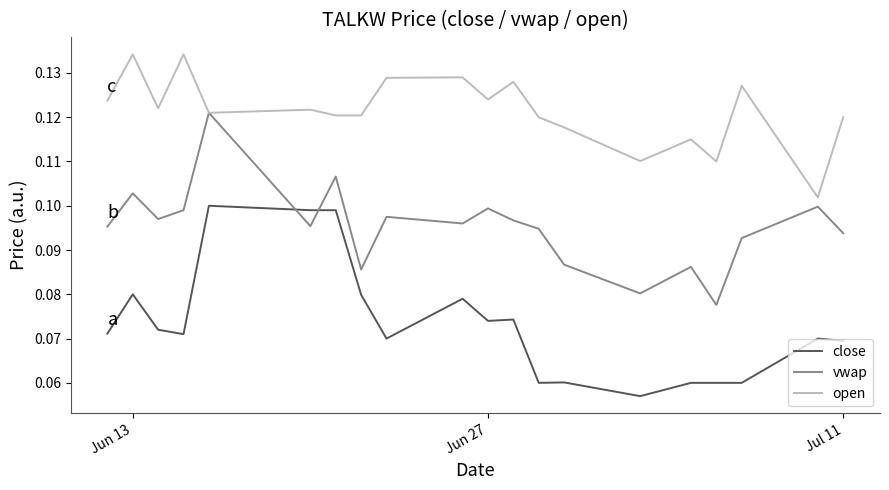

True or false: close and open intersect in this chart.

False